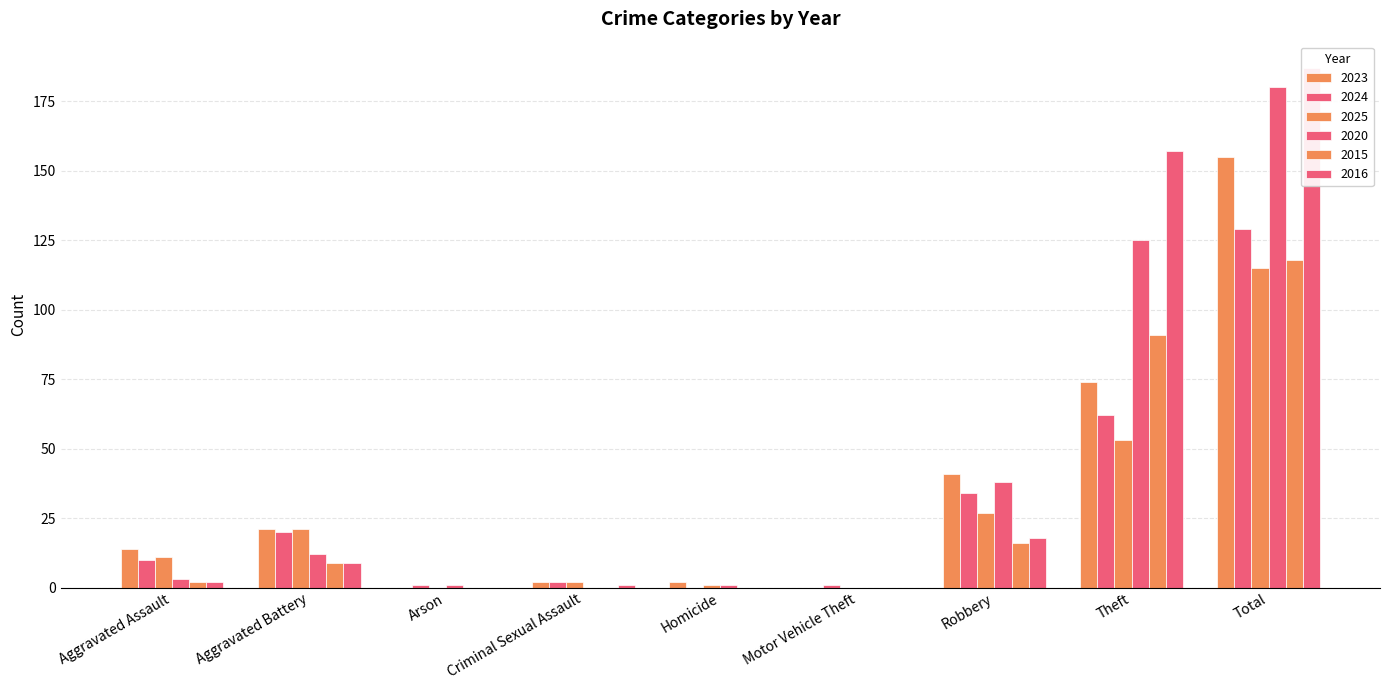

What is the difference between the 2023 values at Aggravated Assault and Total?

141